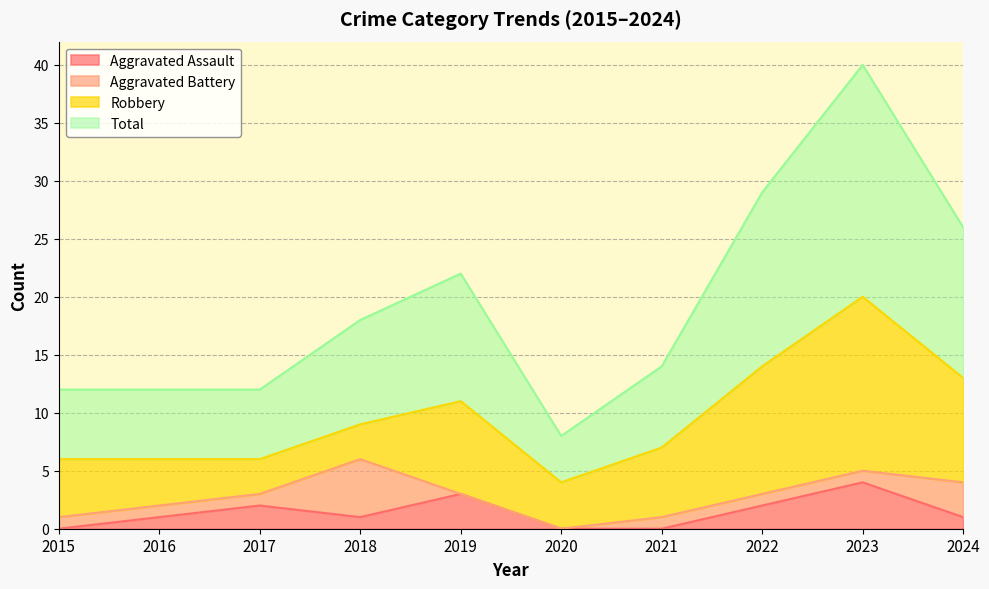

True or false: Total has more than 0 interior local peaks.

True